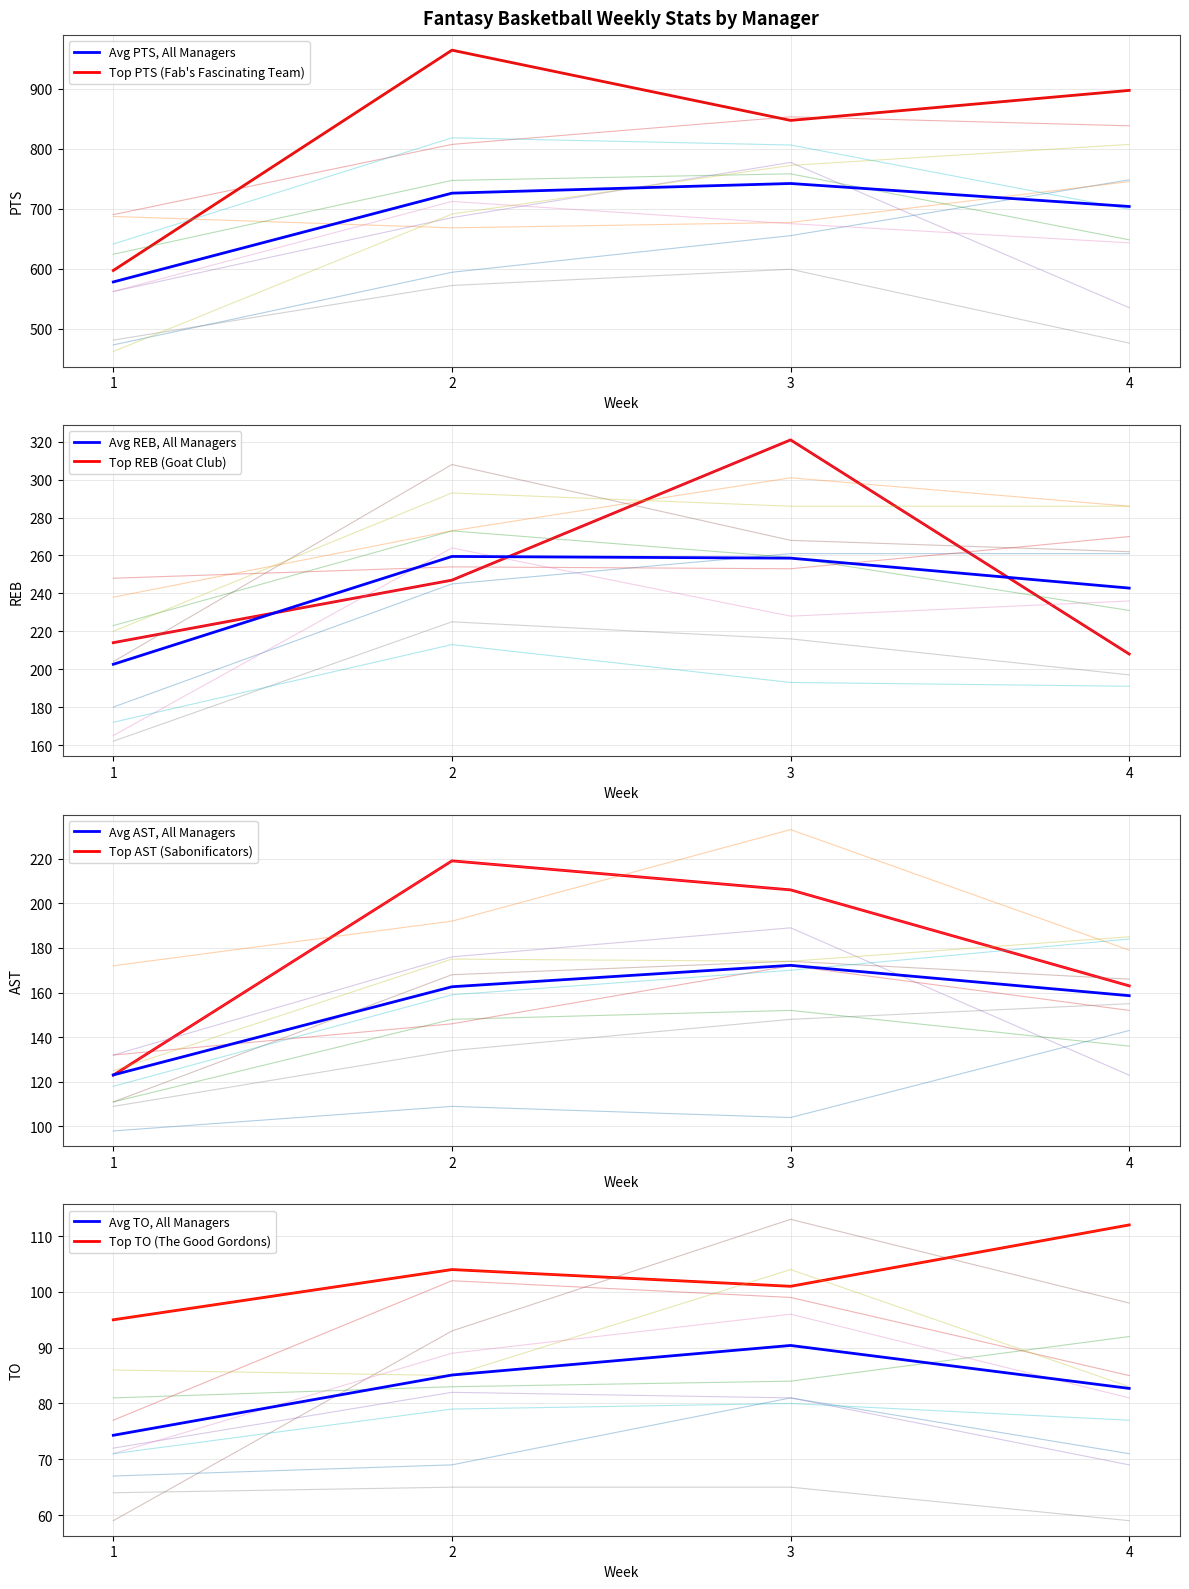

What is the spread (max minus min) of values at 1?

476.7